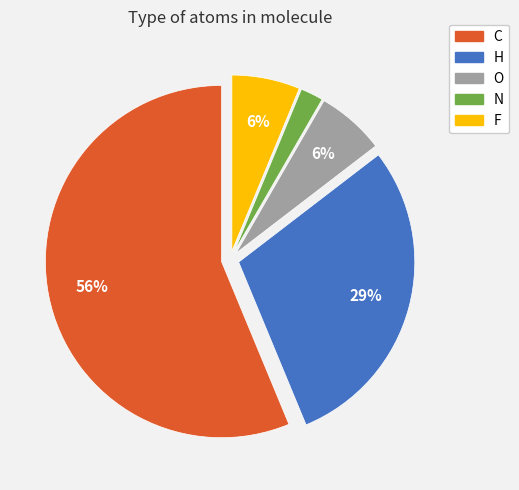

Count the number of slices in the pie.

5